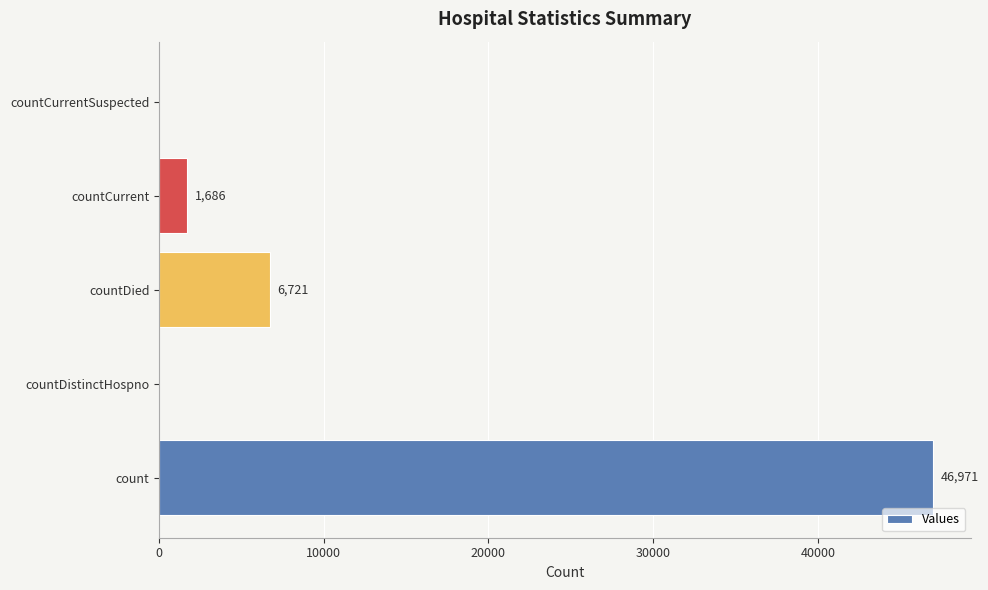

The value at countDistinctHospno is 0. True or false?

True